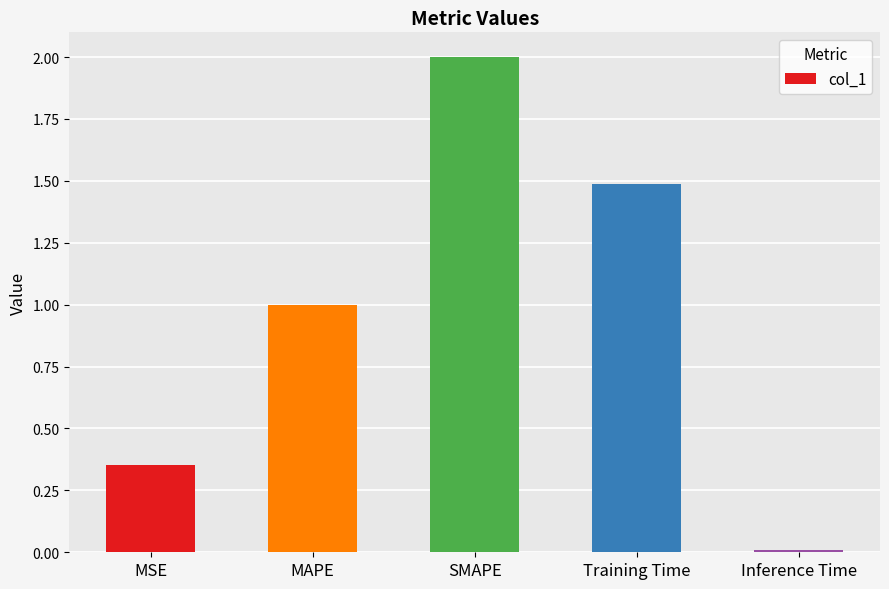

What is the label of the 4th bar from the right?

MAPE